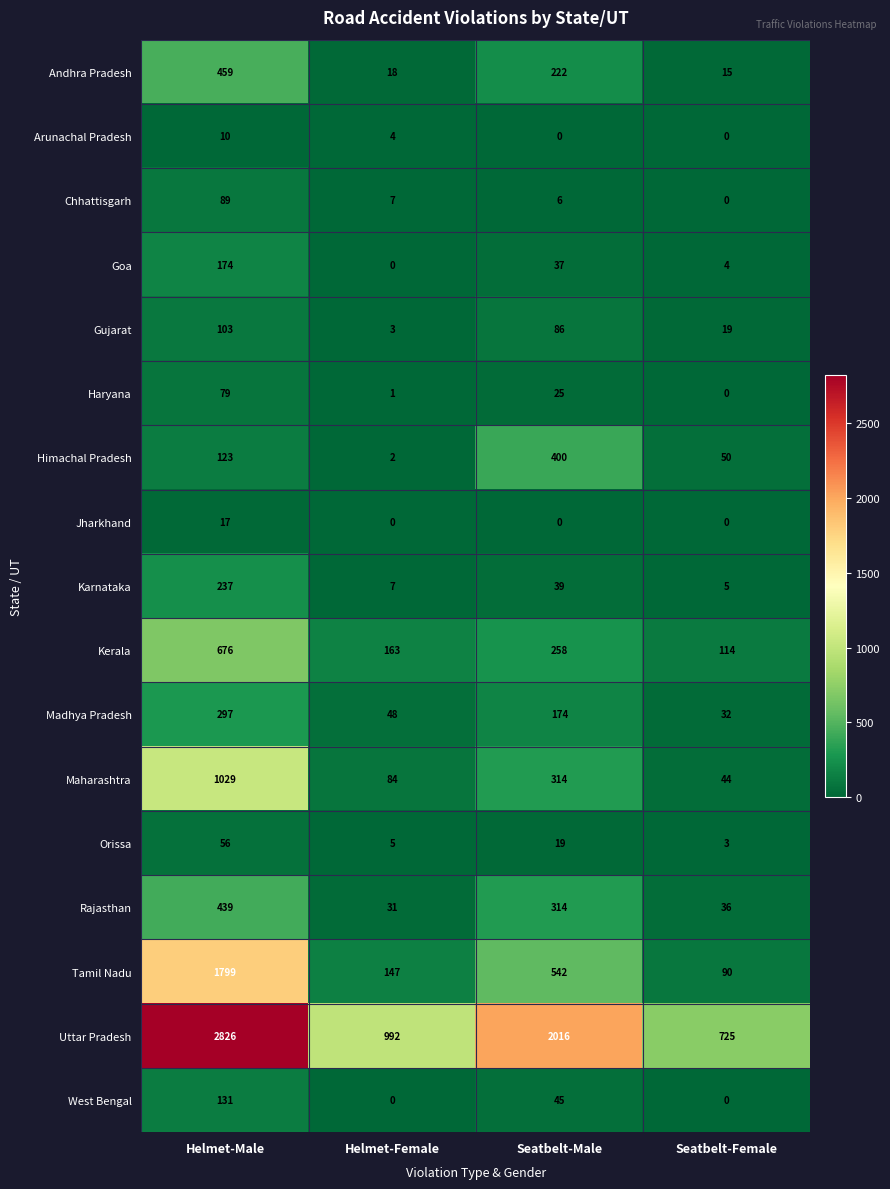

The value of Haryana at Seatbelt-Male is 13. True or false?

False